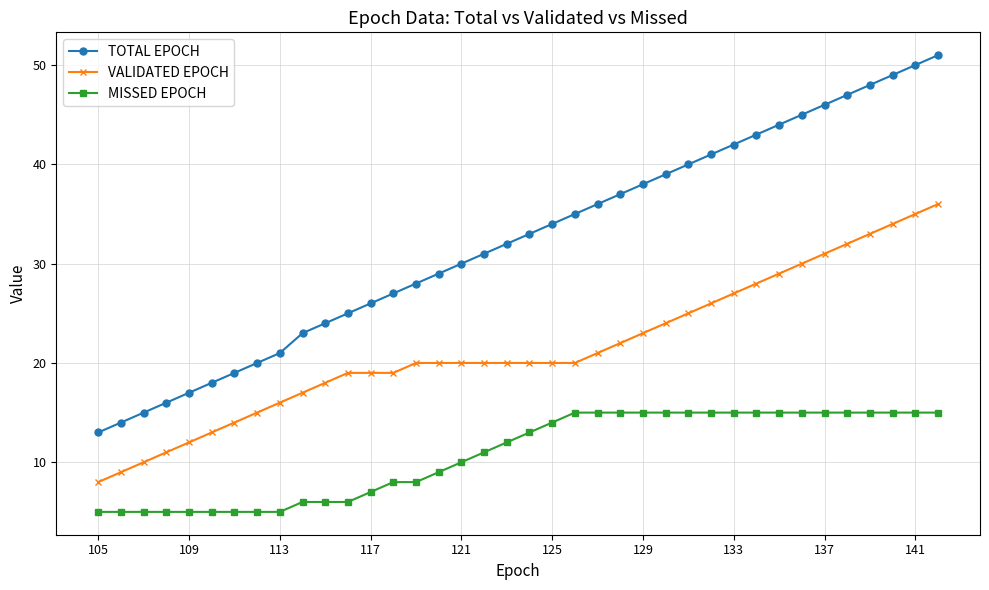

True or false: TOTAL EPOCH and VALIDATED EPOCH cross at least once.

False